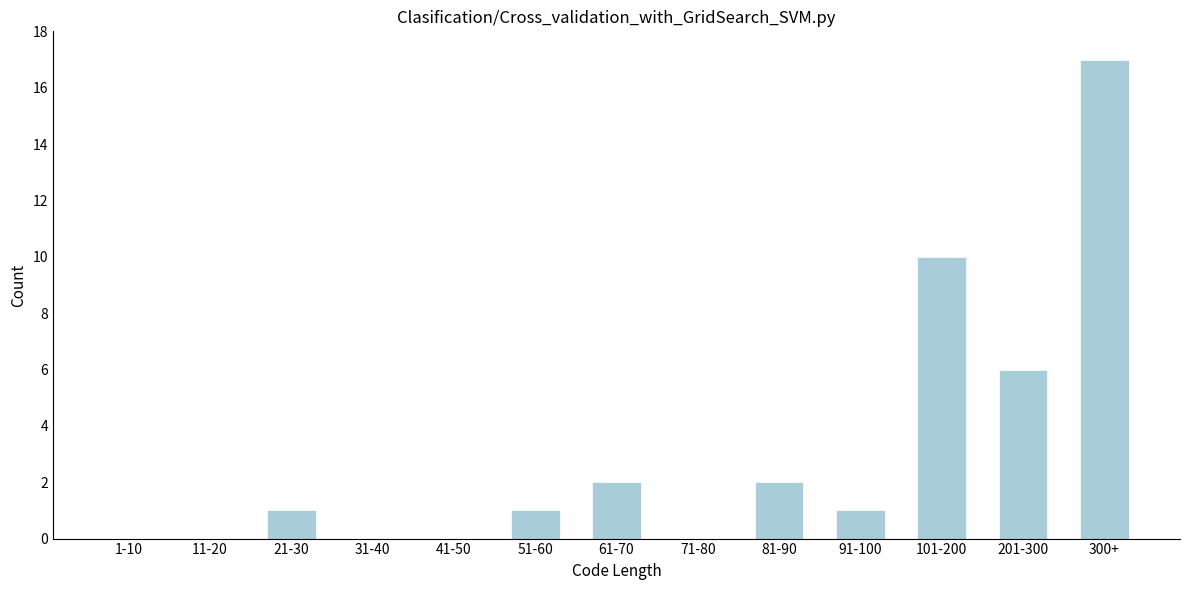

Reading left to right, transcribe all the data shown in this chart.

1-10=0	11-20=0	21-30=1	31-40=0	41-50=0	51-60=1	61-70=2	71-80=0	81-90=2	91-100=1	101-200=10	201-300=6	300+=17